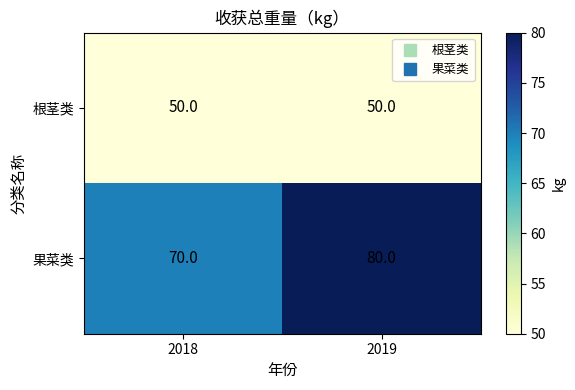

What is the difference between the highest and lowest values at 2019?

30